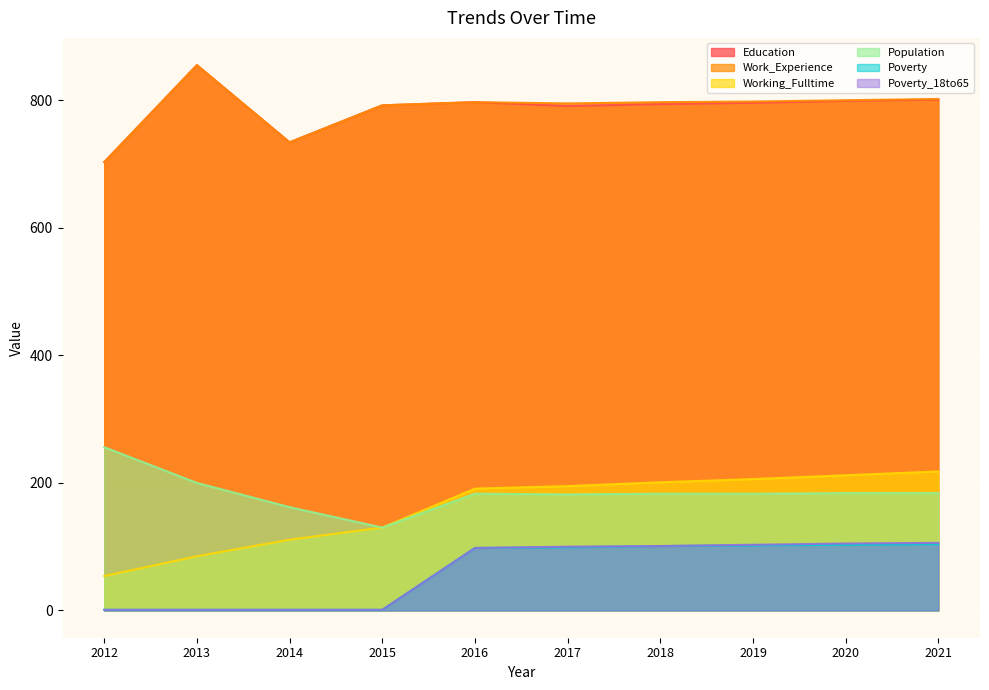

What is the difference between the highest and lowest values at 2019?

696